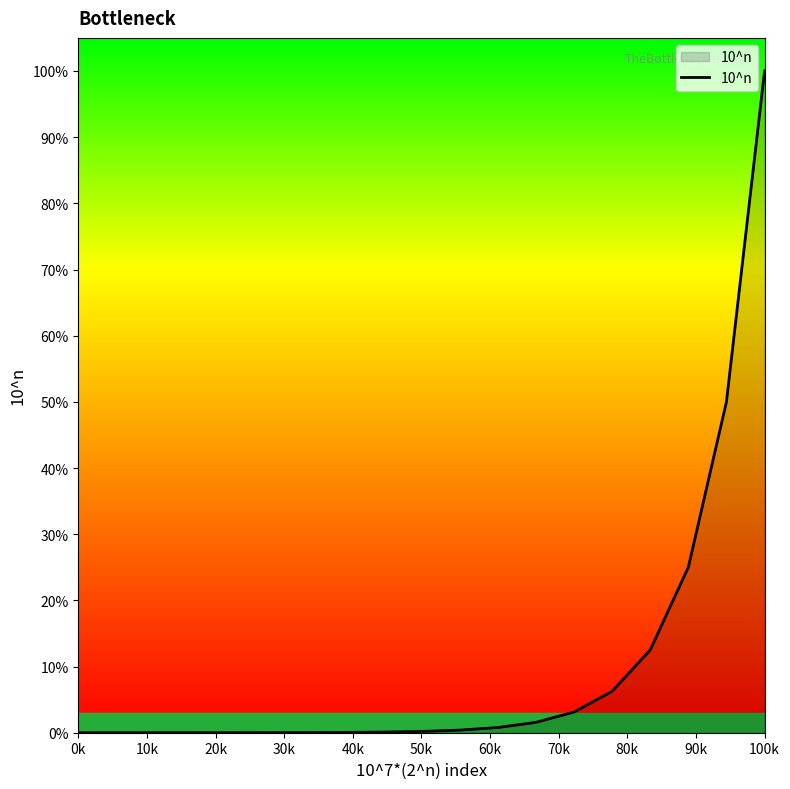

Does the chart have visible grid lines?

No